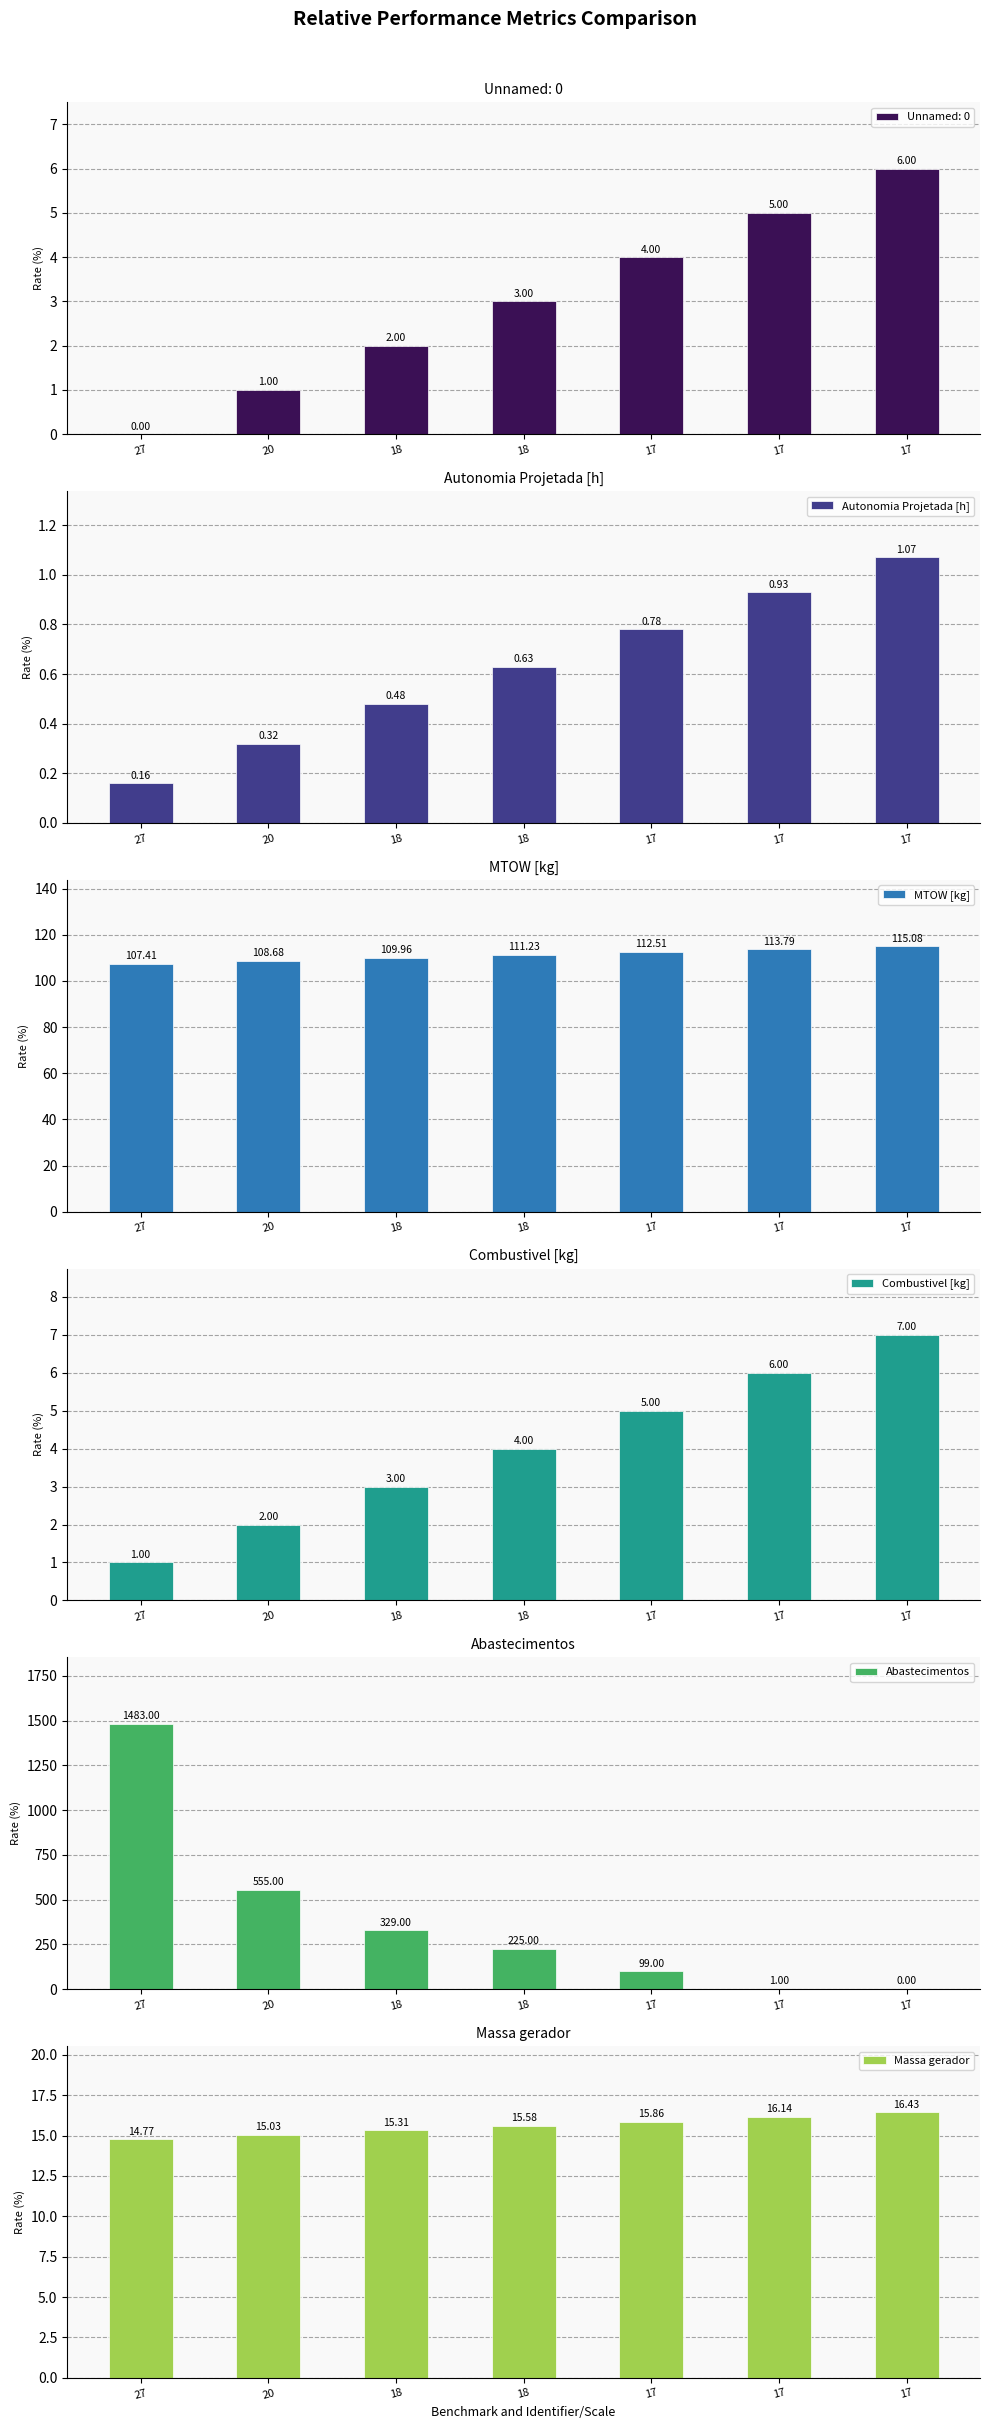

The Autonomia Projetada [h] series shows 0.8 at 17. True or false?

True